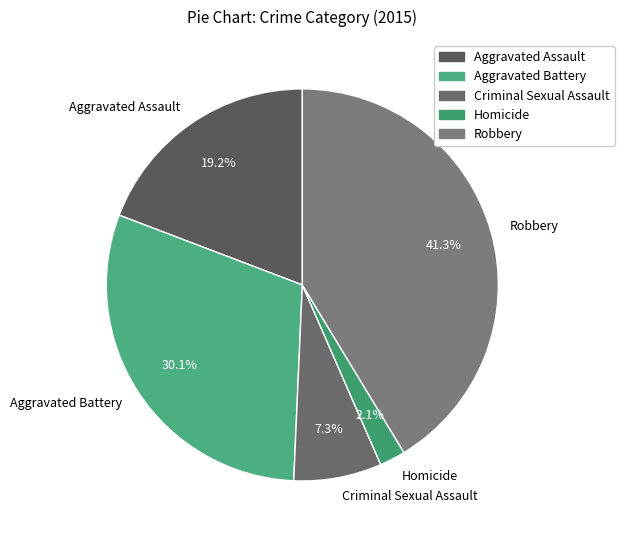

How much of the chart is everything except Criminal Sexual Assault?

92.7%